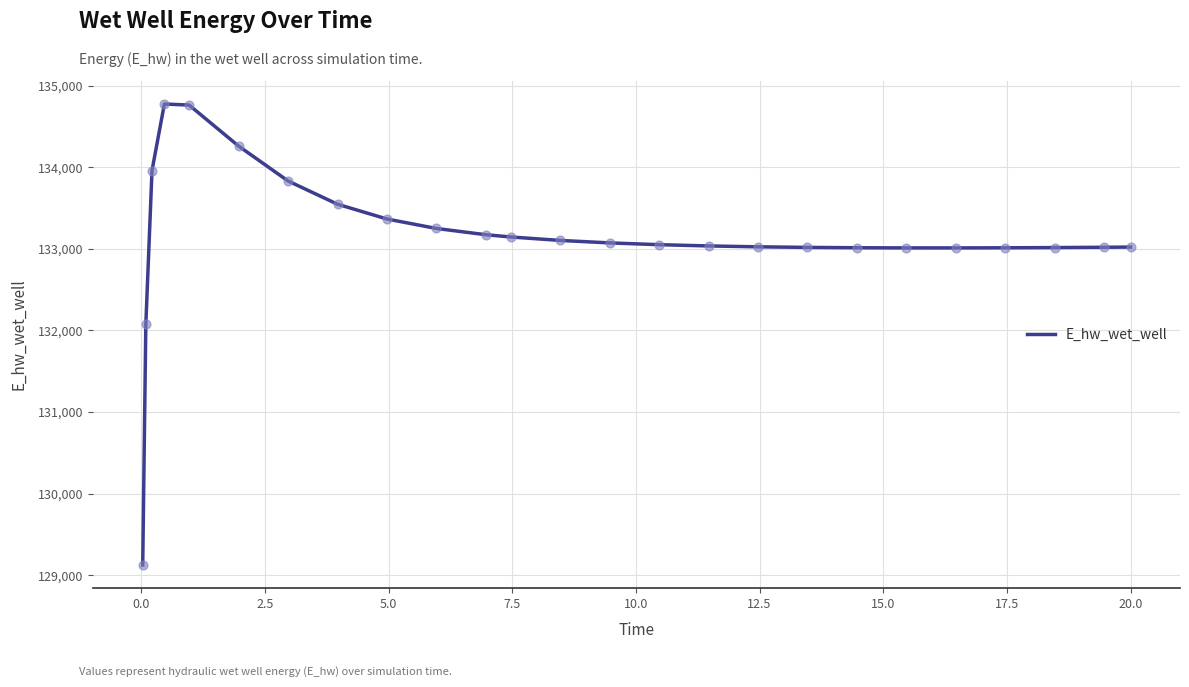

What is the minimum value shown in the chart?

129124.6